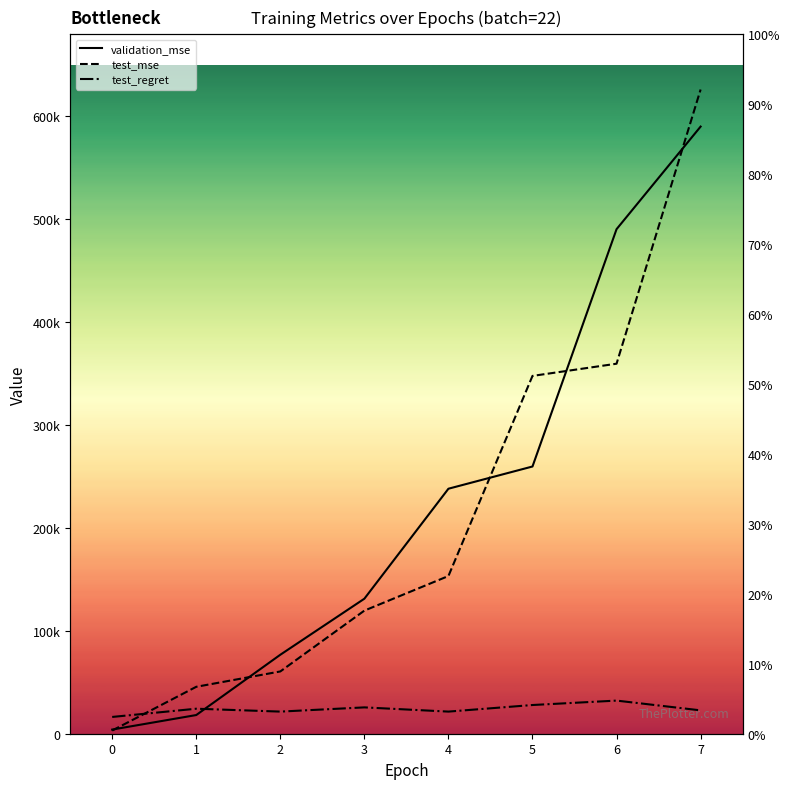

Where is test_mse nearest to the value 314625?

5